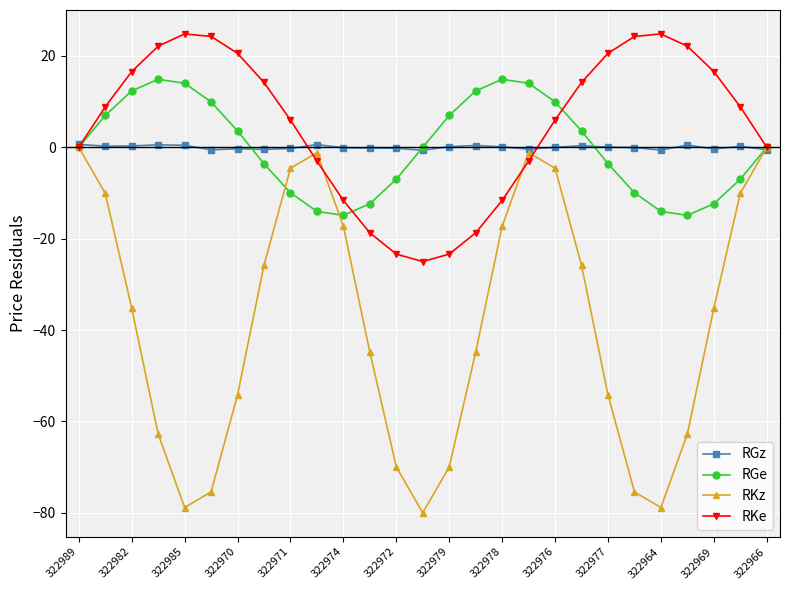

Which series has the widest spread of values?

RKz